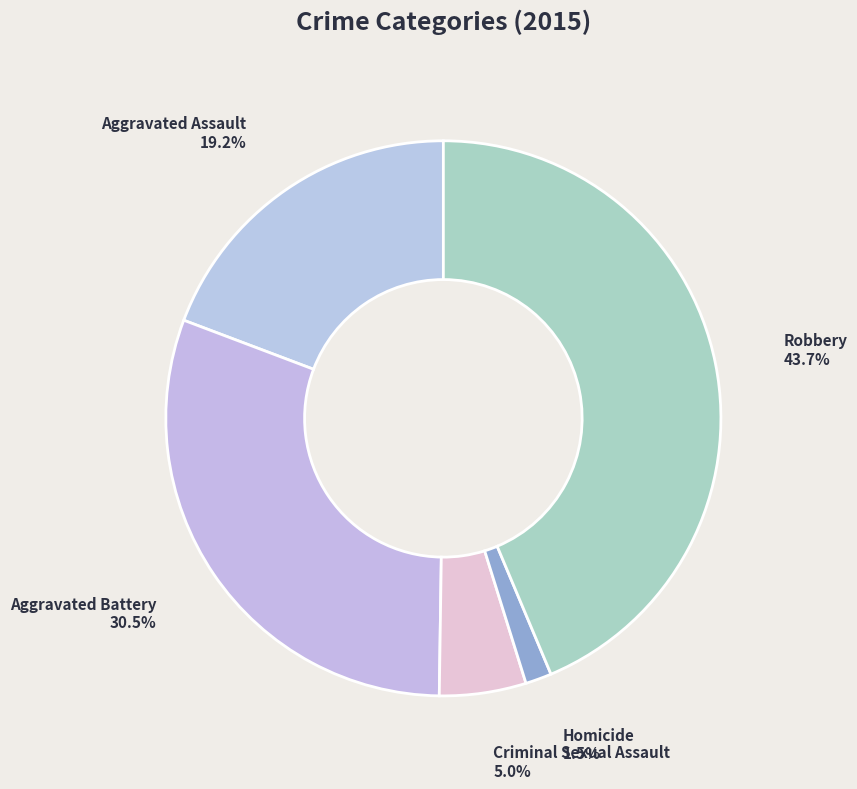

Rank the categories by value from highest to lowest.

Robbery, Aggravated Battery, Aggravated Assault, Criminal Sexual Assault, Homicide